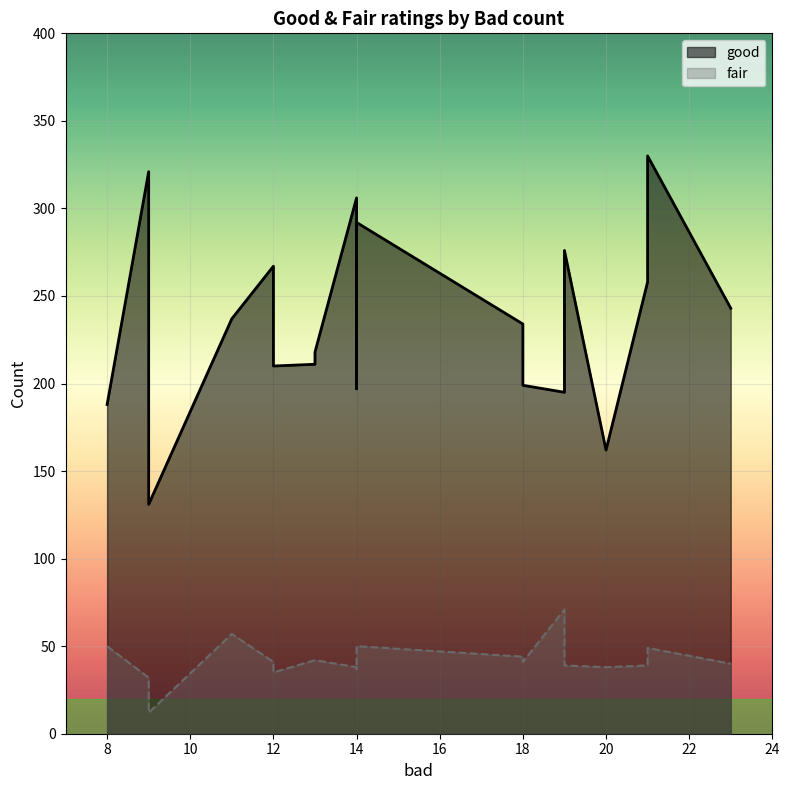

Which category has the highest value across all series?

21